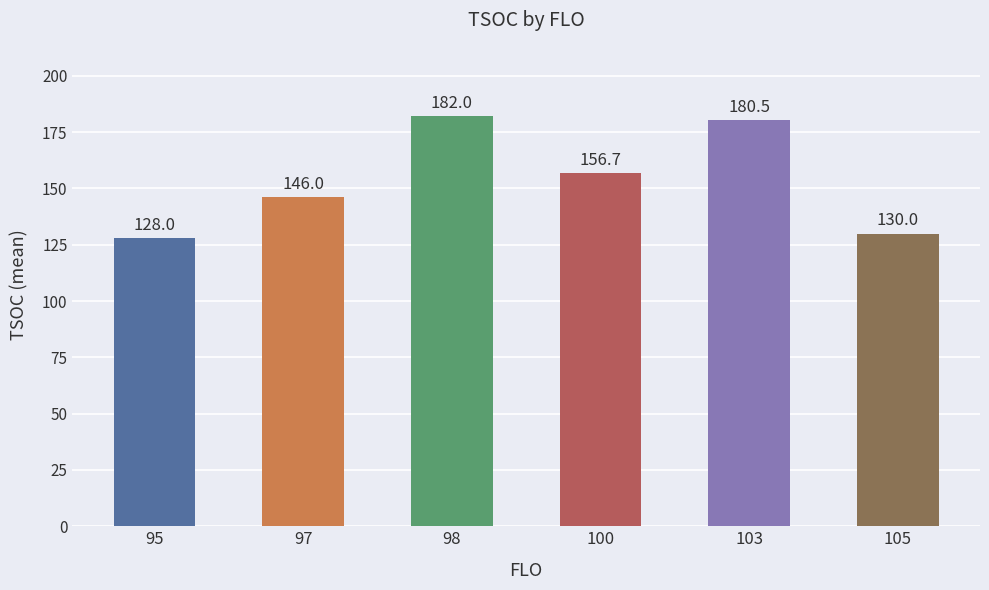

Rank the categories by value from highest to lowest.

98, 103, 100, 97, 105, 95